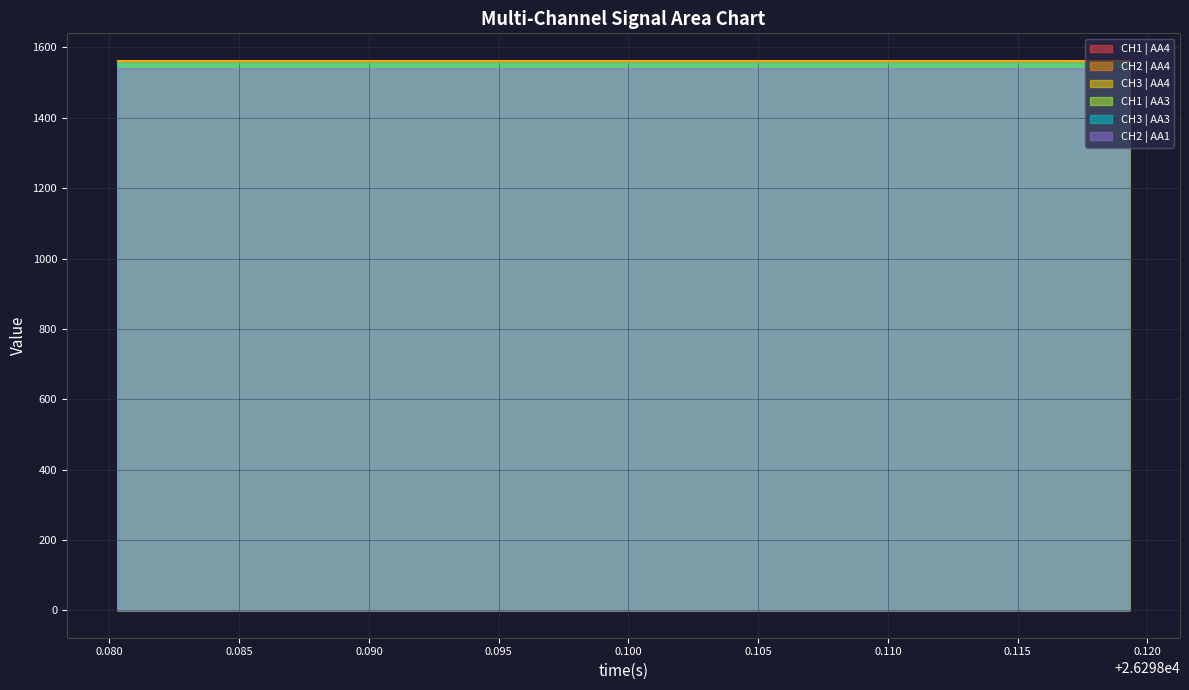

What is the highest value of the CH1 | AA4 series?

1561.8